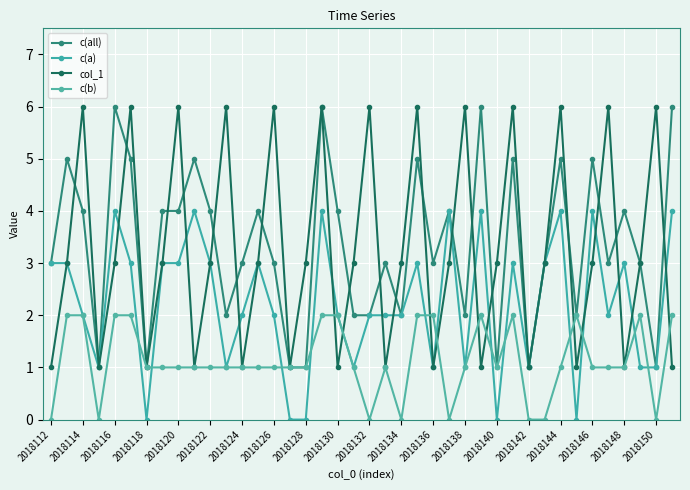

Is this an area chart (filled region under the line)?

No